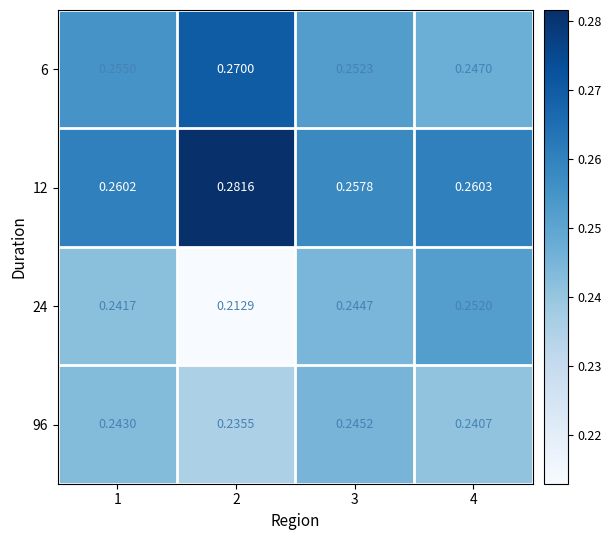

Which series has the largest total across all categories?

12